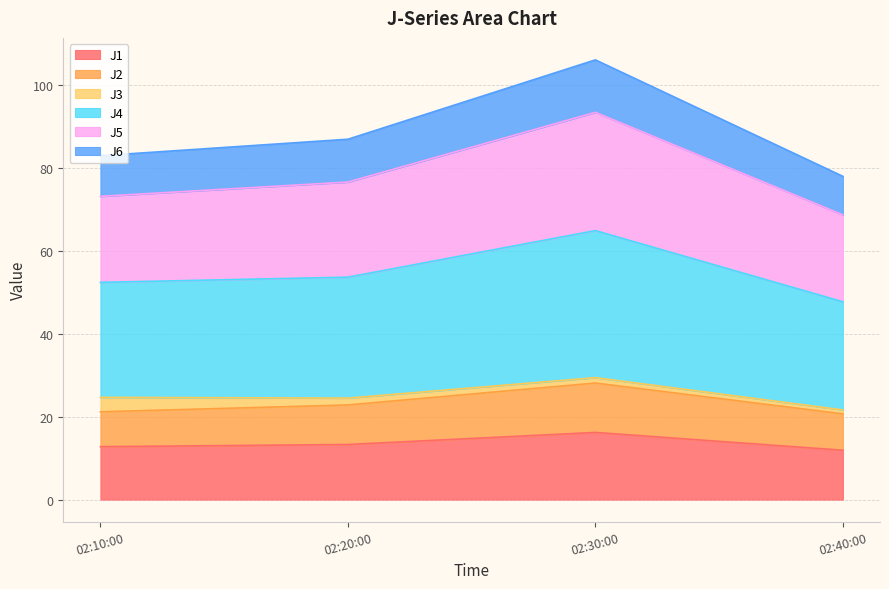

Is it true that J1 equals 12.8 at 02:10:00?

True